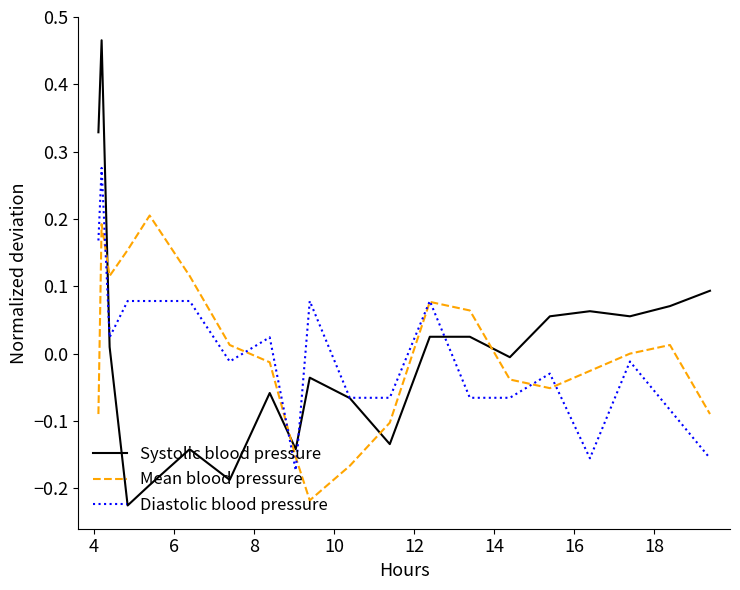

Which series has the widest spread of values?

Systolic blood pressure